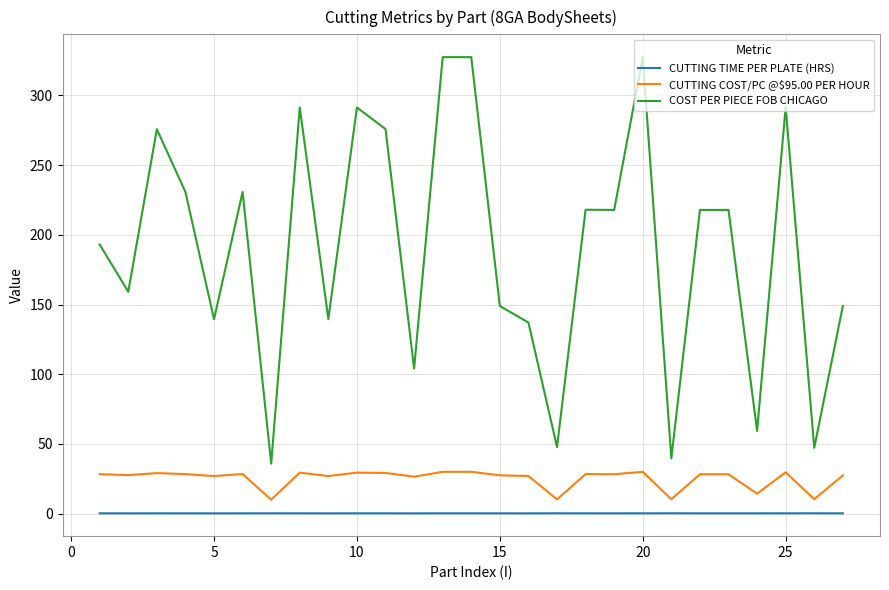

What is the highest value of the COST PER PIECE FOB CHICAGO series?

327.3